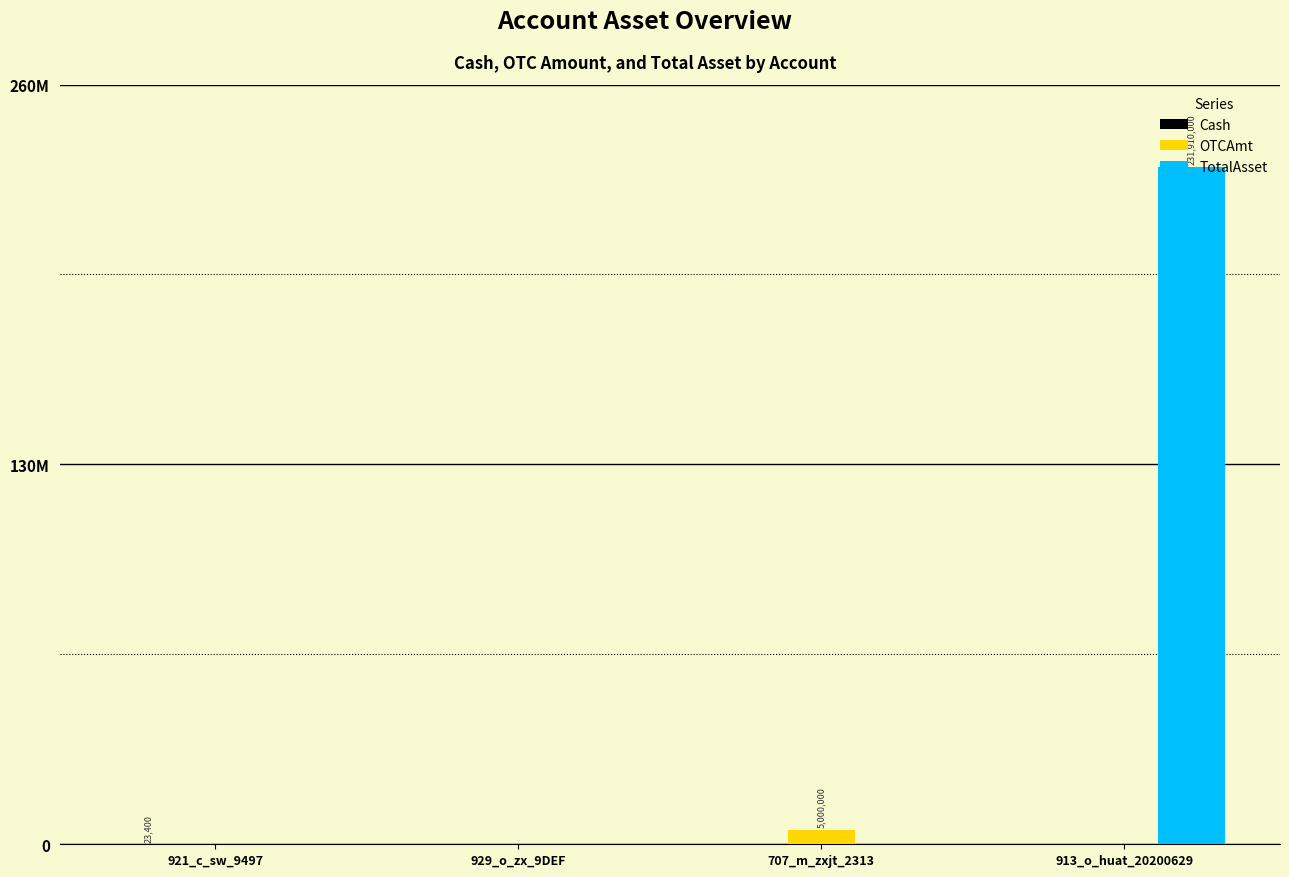

Reading left to right, what are all the values shown in this chart?

Cash: 23400	0	0	0
OTCAmt: 0	0	5000000	0
TotalAsset: 0	0	0	231910000